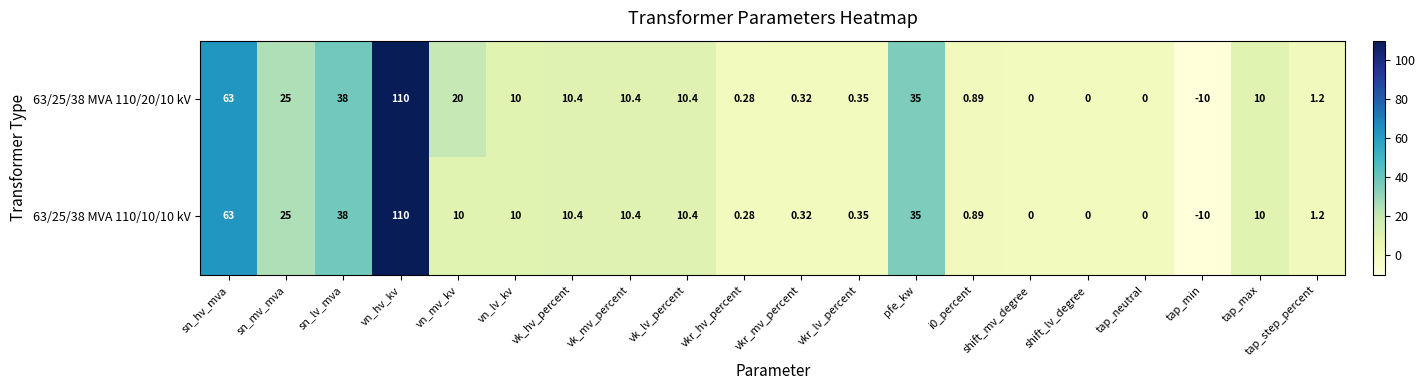

Which label corresponds to the smallest value in the chart?

tap_min